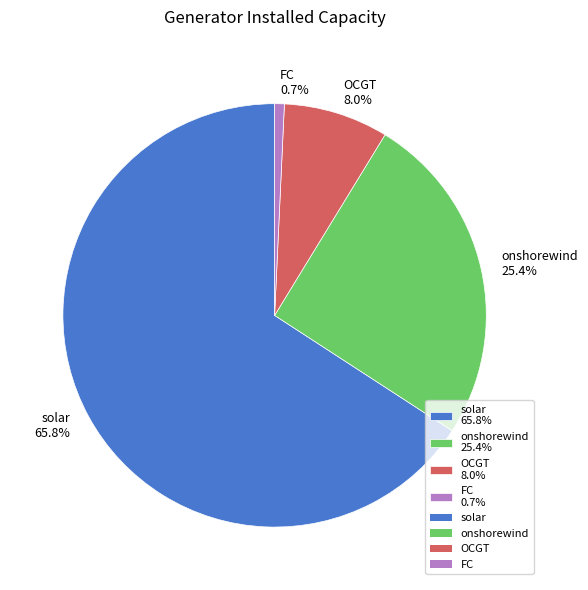

Which has a higher value, solar 65.8% or FC 0.7%?

solar 65.8%